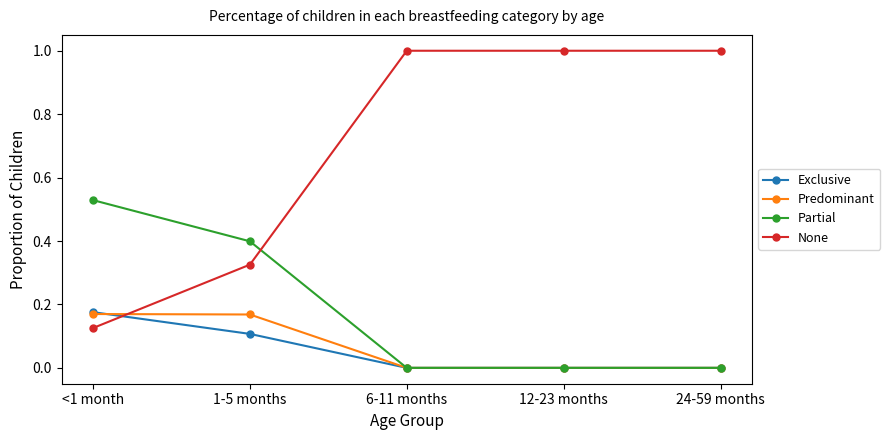

What is the spread (max minus min) of values at 6-11 months?

1.0